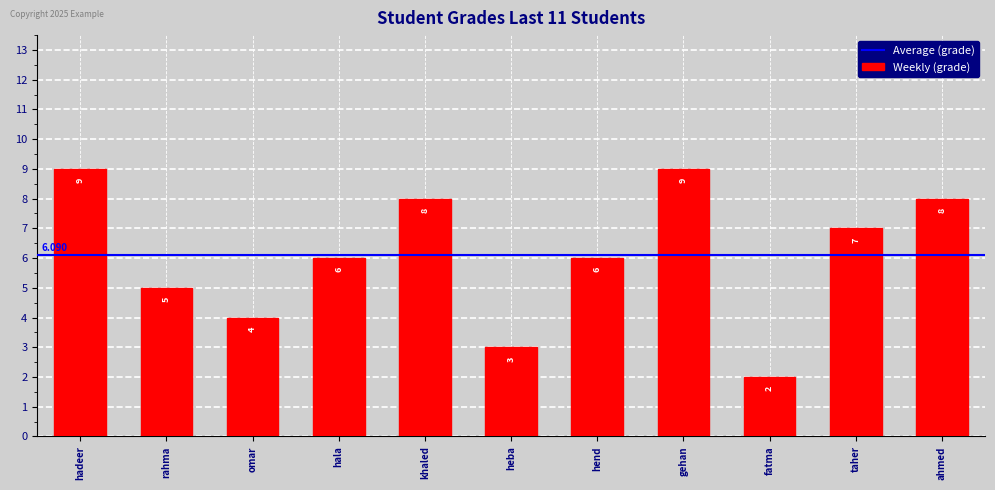

Reading left to right, extract all data points from this chart.

9	5	4	6	8	3	6	9	2	7	8